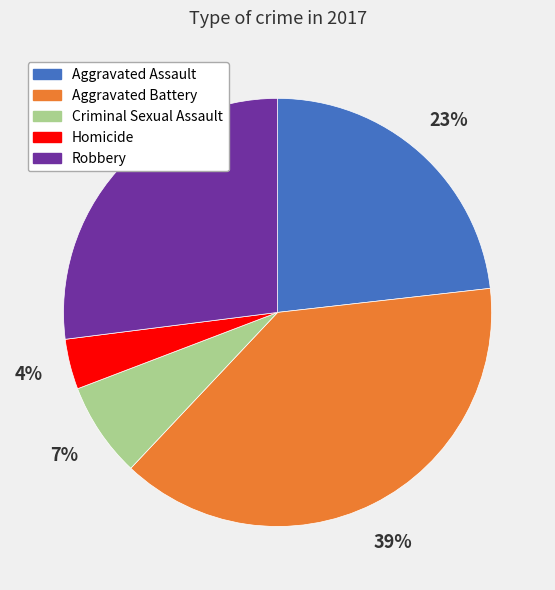

Count the number of slices in the pie.

5